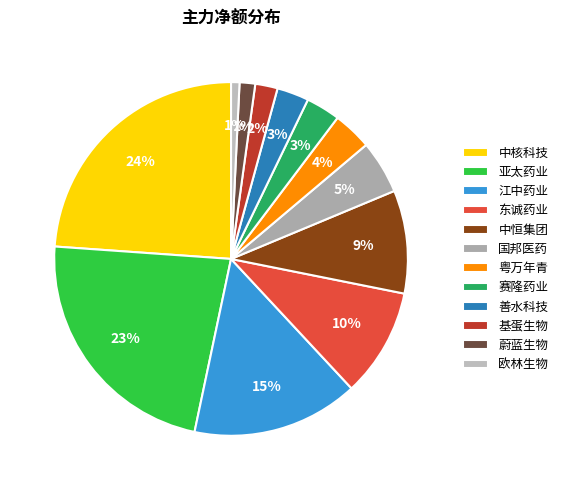

Approximately how many times larger is the value at 蔚蓝生物 compared to 国邦医药?

0.3